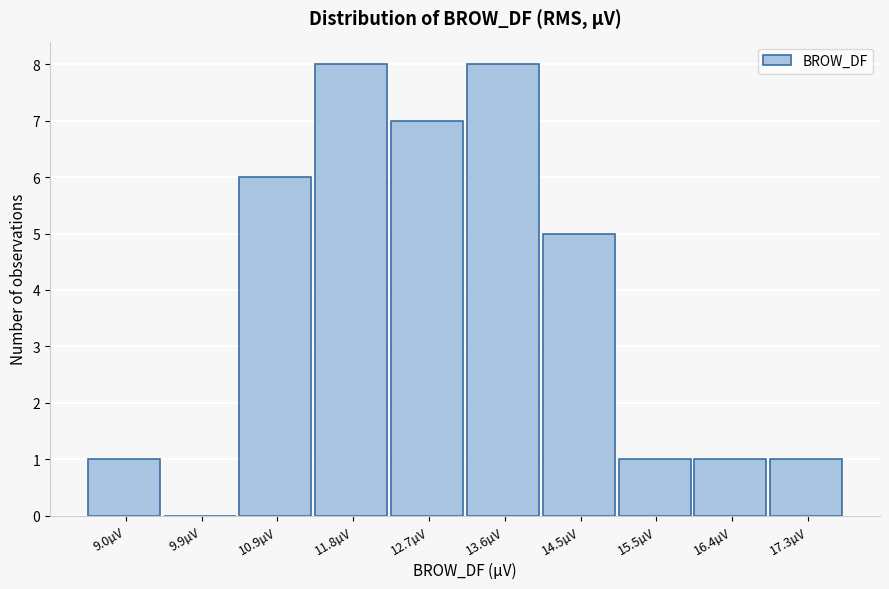

Reading left to right, transcribe this chart: for each bar, give the range it covers on the x-axis and its height. Neither the bar edges nor the heights are printed on the chart, so give them approximately, as read against the axes.

8.6 to 9.5: 1
9.5 to 10.4: 0
10.4 to 11.3: 6
11.3 to 12.2: 8
12.2 to 13.2: 7
13.2 to 14.1: 8
14.1 to 15.0: 5
15.0 to 15.9: 1
15.9 to 16.8: 1
16.8 to 17.8: 1